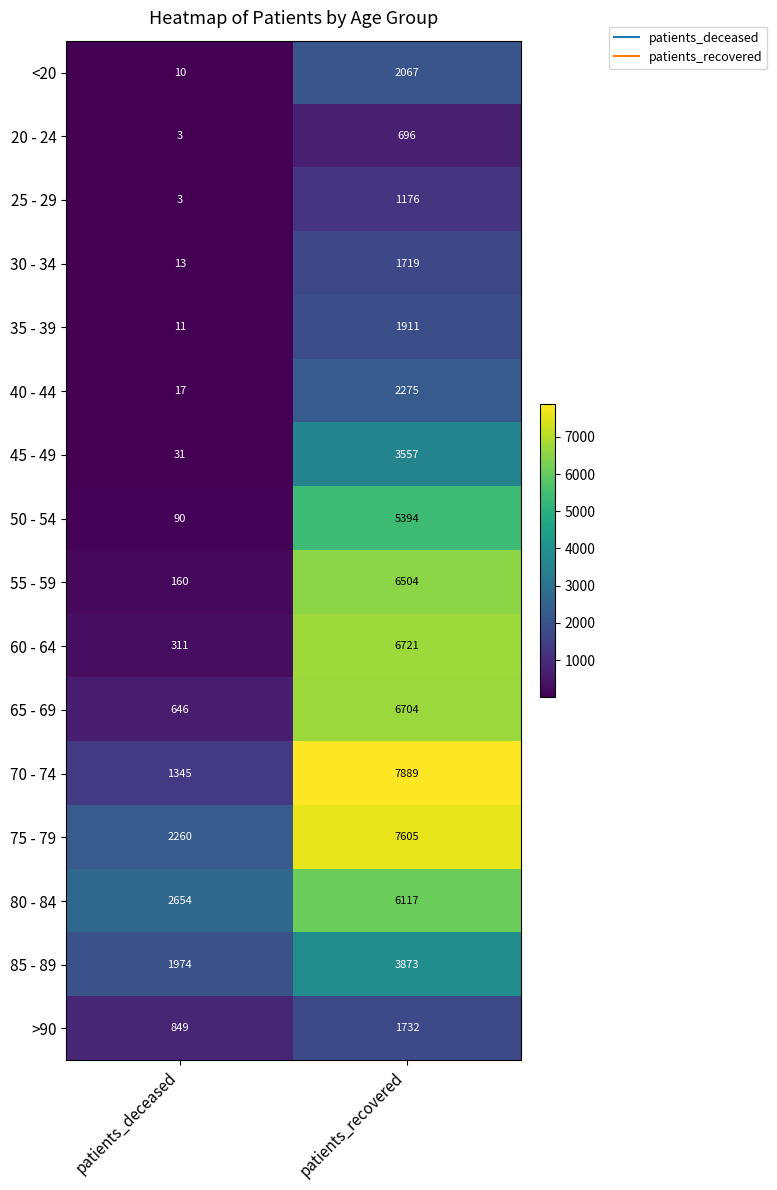

What is the minimum value shown in the chart?

3